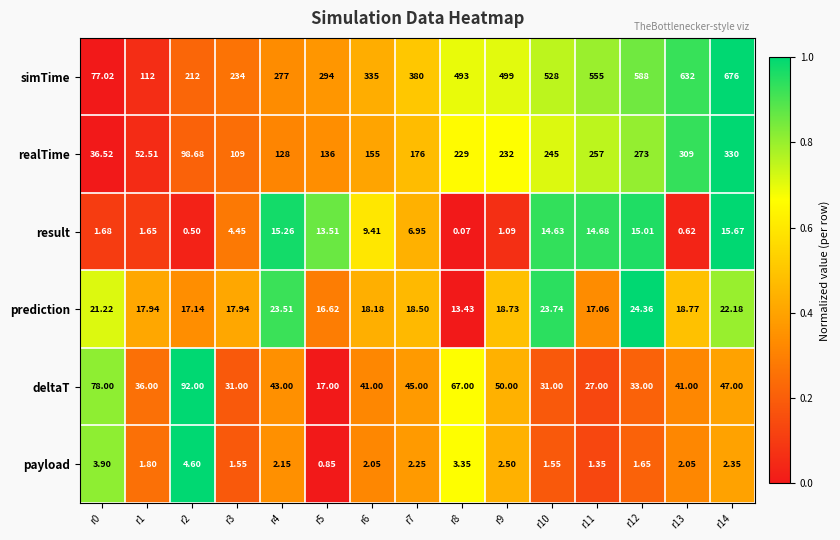

Which series has the largest range (max minus min)?

simTime